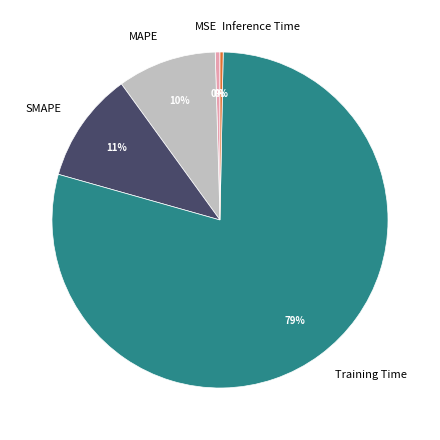

Is the sum of SMAPE and Inference Time greater than half?

No